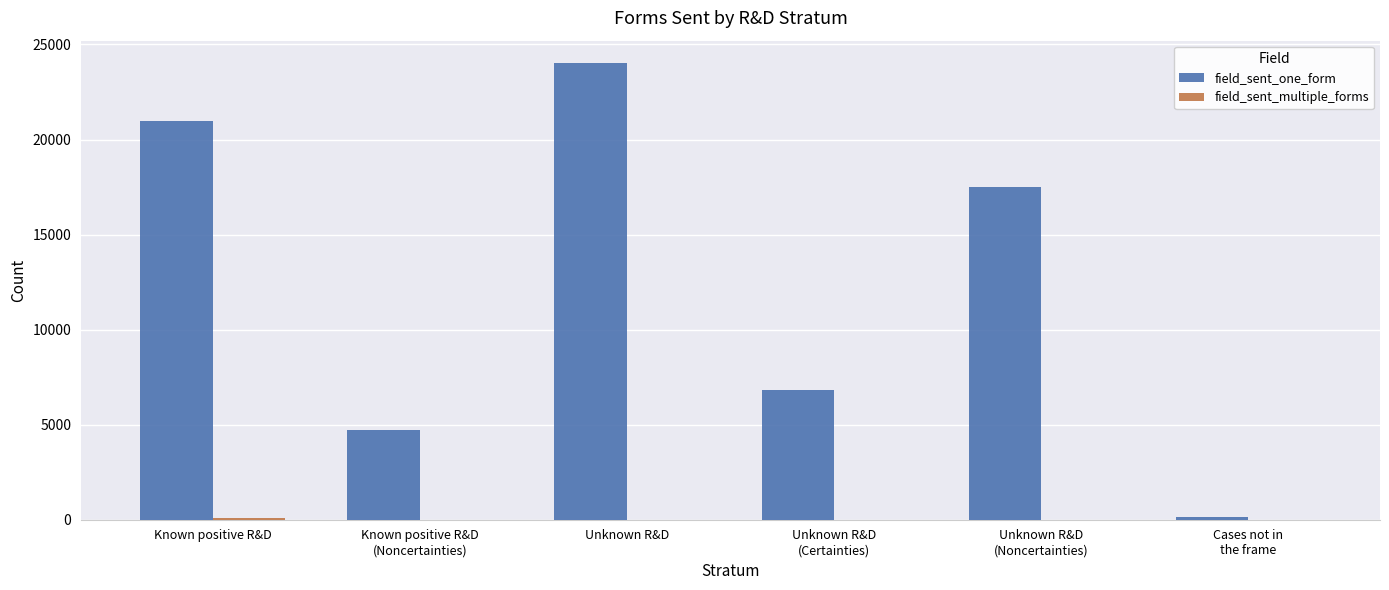

At which category is the sum across all series the highest?

Unknown R&D